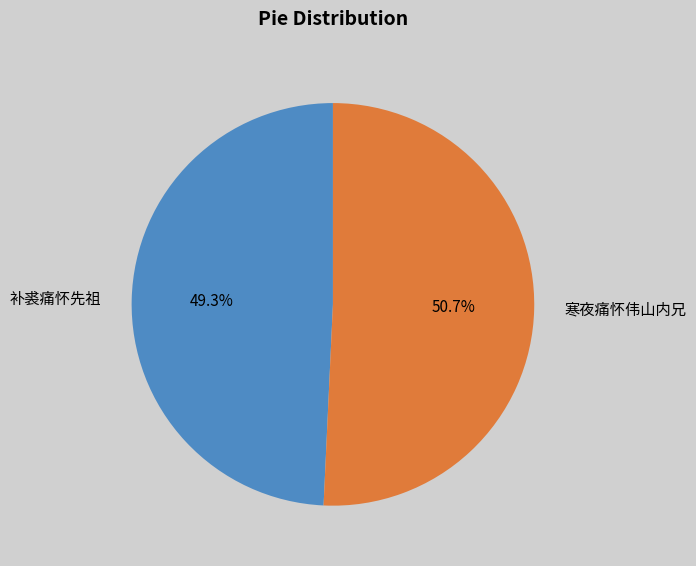

Rank the categories by value from lowest to highest.

补裘痛怀先祖, 寒夜痛怀伟山内兄